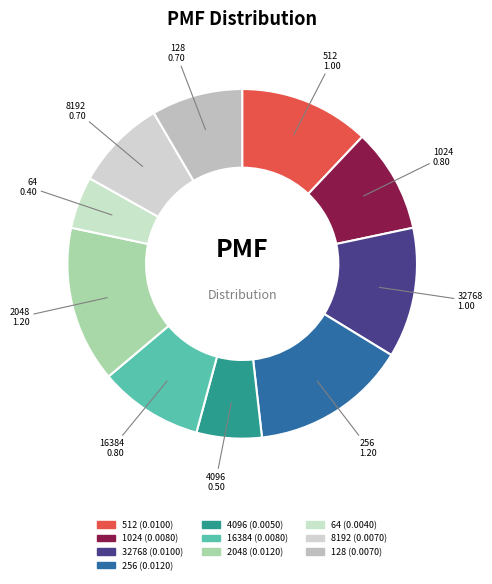

What is the smallest slice in the pie chart?

64